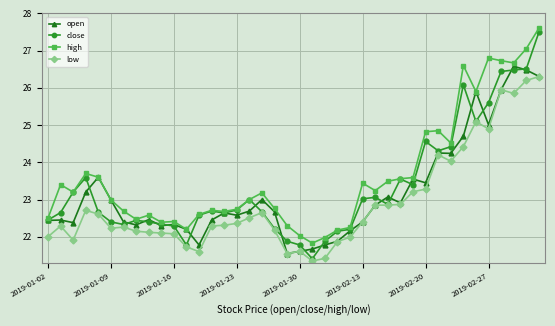

Is this an area chart (filled region under the line)?

No